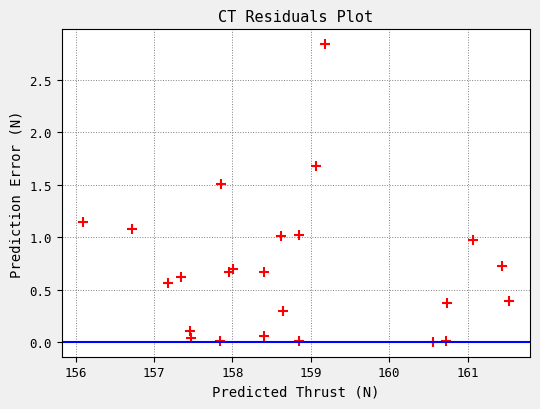

What is the range of X values (max minus min)?

5.4